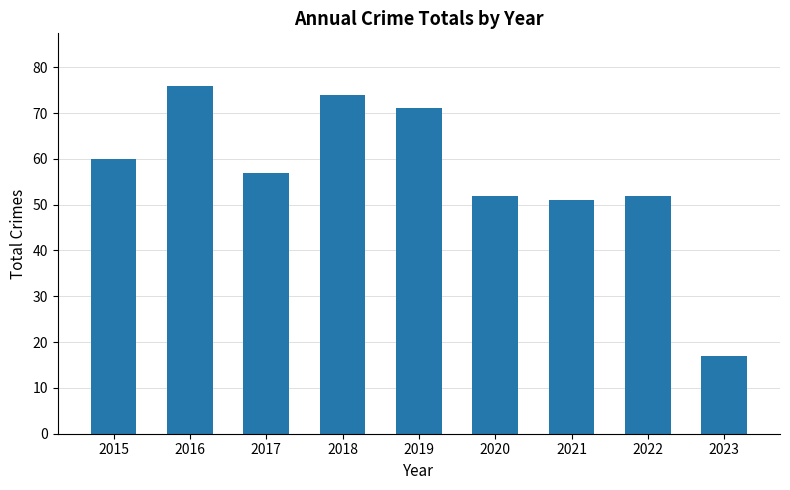

The value at 2019 is 71. True or false?

True